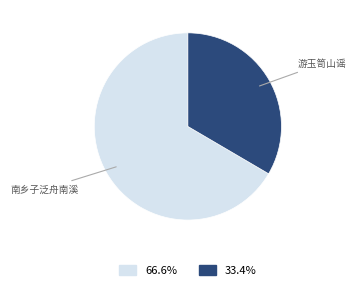

Do 33.4% and 66.6% together represent more than half of the pie?

Yes